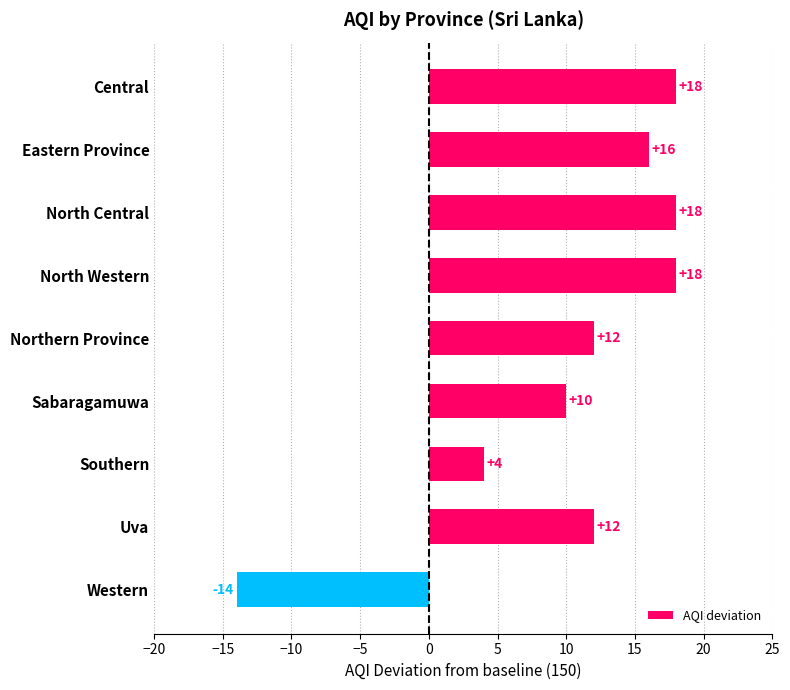

What is the change in value from Northern Province to Western?

-26